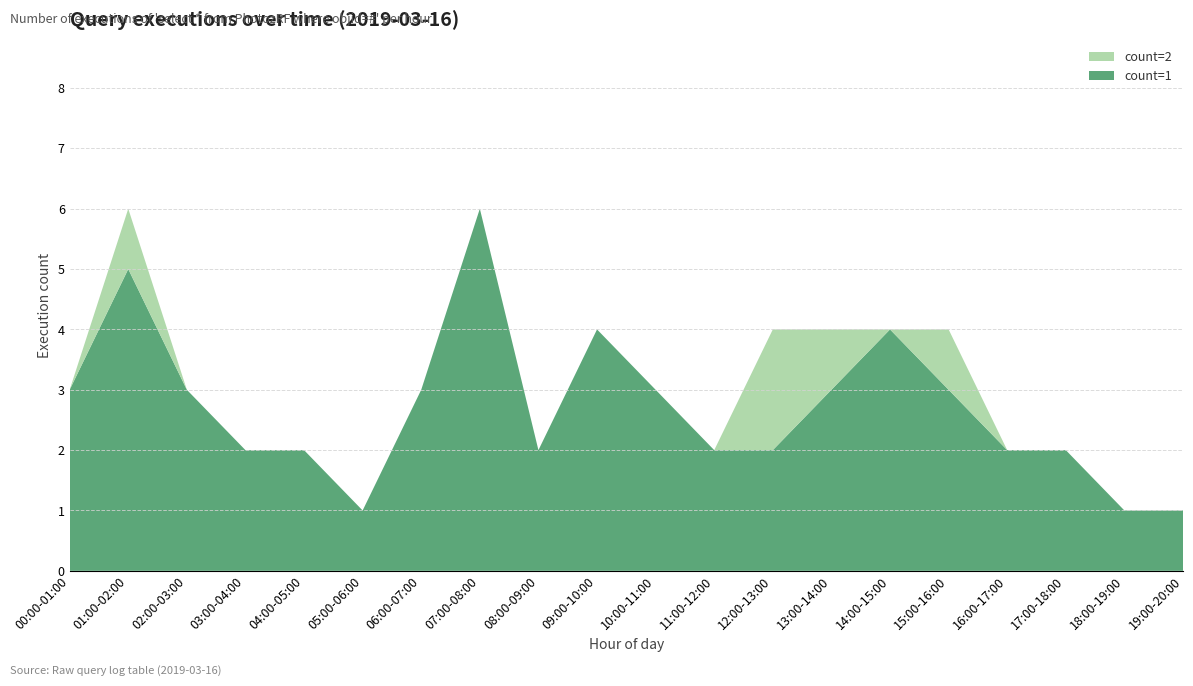

Reading left to right, extract all data points from this chart.

count=1: 00:00-01:00=3	01:00-02:00=5	02:00-03:00=3	03:00-04:00=2	04:00-05:00=2	05:00-06:00=1	06:00-07:00=3	07:00-08:00=6	08:00-09:00=2	09:00-10:00=4	10:00-11:00=3	11:00-12:00=2	12:00-13:00=2	13:00-14:00=3	14:00-15:00=4	15:00-16:00=3	16:00-17:00=2	17:00-18:00=2	18:00-19:00=1	19:00-20:00=1
count=2: 00:00-01:00=0	01:00-02:00=1	02:00-03:00=0	03:00-04:00=0	04:00-05:00=0	05:00-06:00=0	06:00-07:00=0	07:00-08:00=0	08:00-09:00=0	09:00-10:00=0	10:00-11:00=0	11:00-12:00=0	12:00-13:00=2	13:00-14:00=1	14:00-15:00=0	15:00-16:00=1	16:00-17:00=0	17:00-18:00=0	18:00-19:00=0	19:00-20:00=0